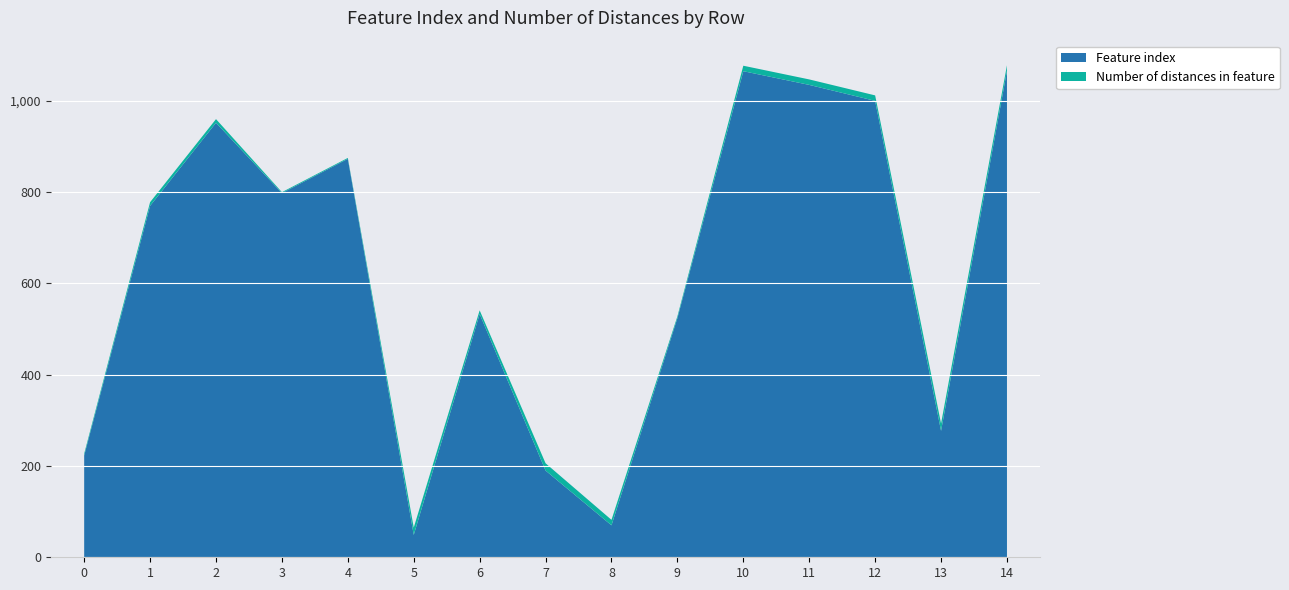

Reading right to left, list all the values displayed in this chart.

Feature index: 14=1066	13=277	12=1000	11=1035	10=1065	9=524	8=70	7=190	6=533	5=49	4=873	3=798	2=952	1=770	0=223
Number of distances in feature: 14=12	13=16	12=12	11=12	10=12	9=4	8=12	7=16	6=8	5=16	4=2	3=2	2=8	1=8	0=4